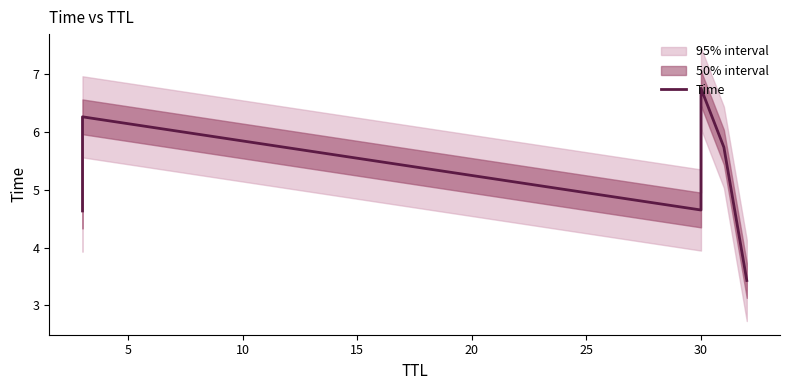

How many points are lower than both their immediate neighbors (excluding endpoints)?

1